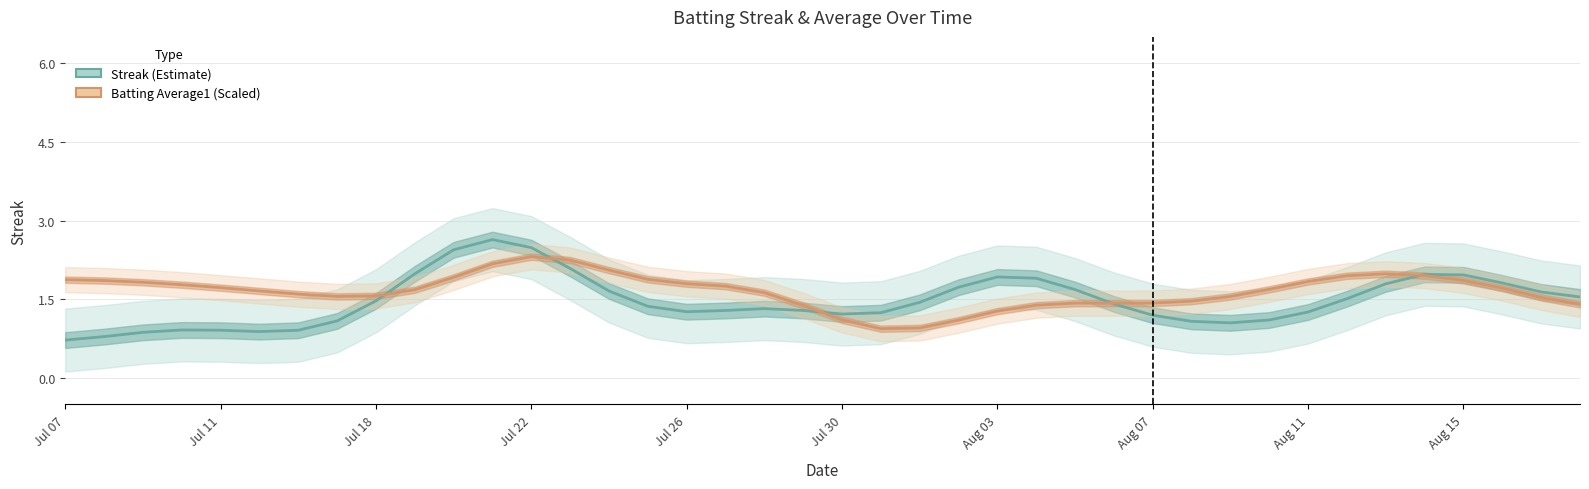

What is the greatest value displayed?

2.6